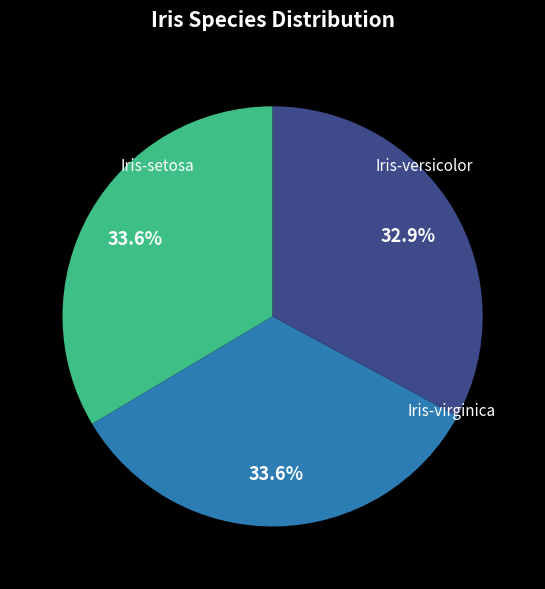

Is there a majority slice in this chart?

No